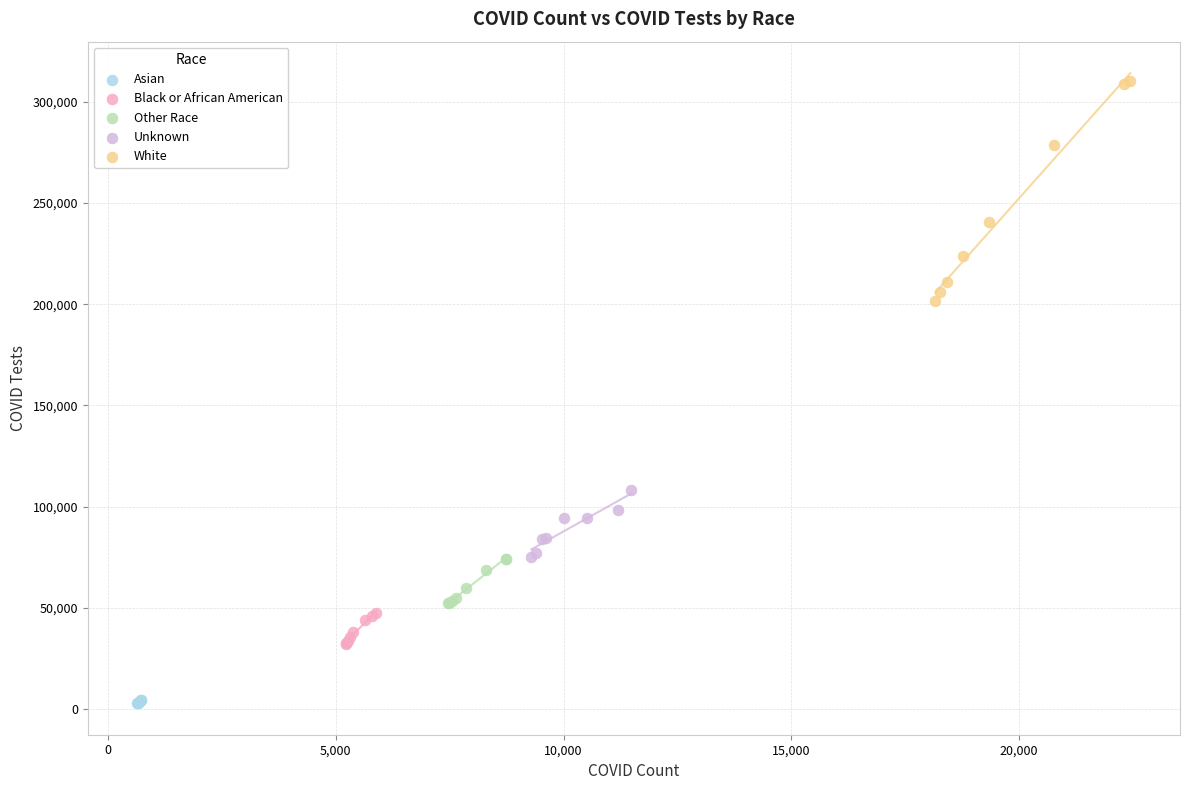

Which series contains the lowest Y value?

Asian